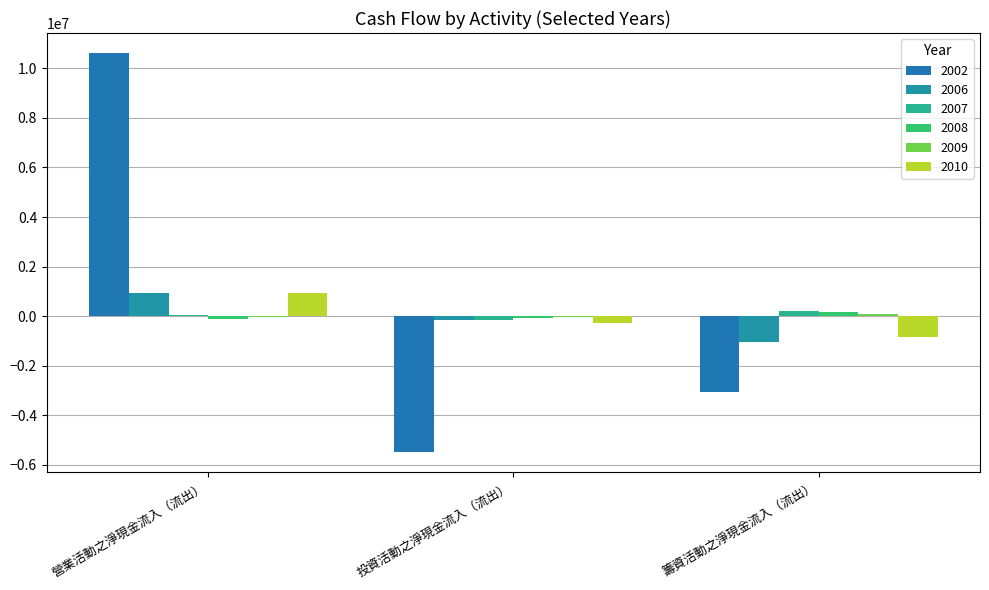

Are the bars horizontal?

No